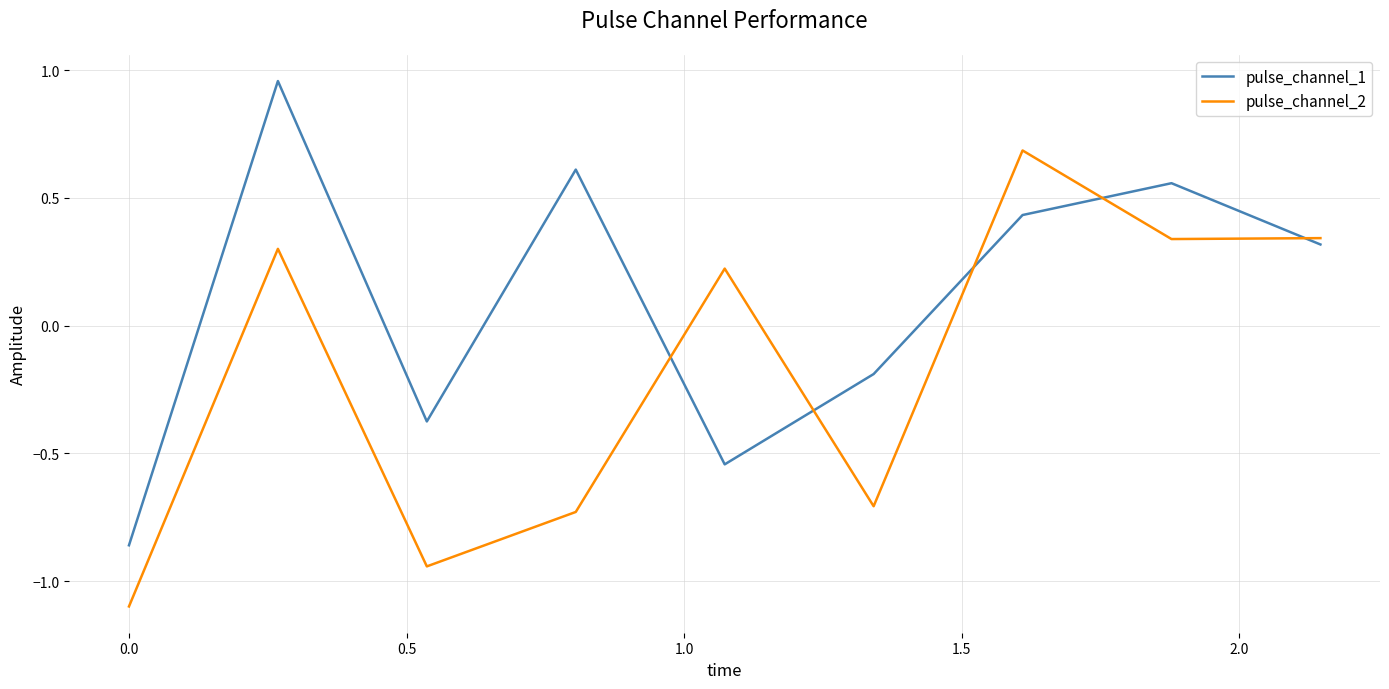

How many interior local valleys does the pulse_channel_1 series have?

2